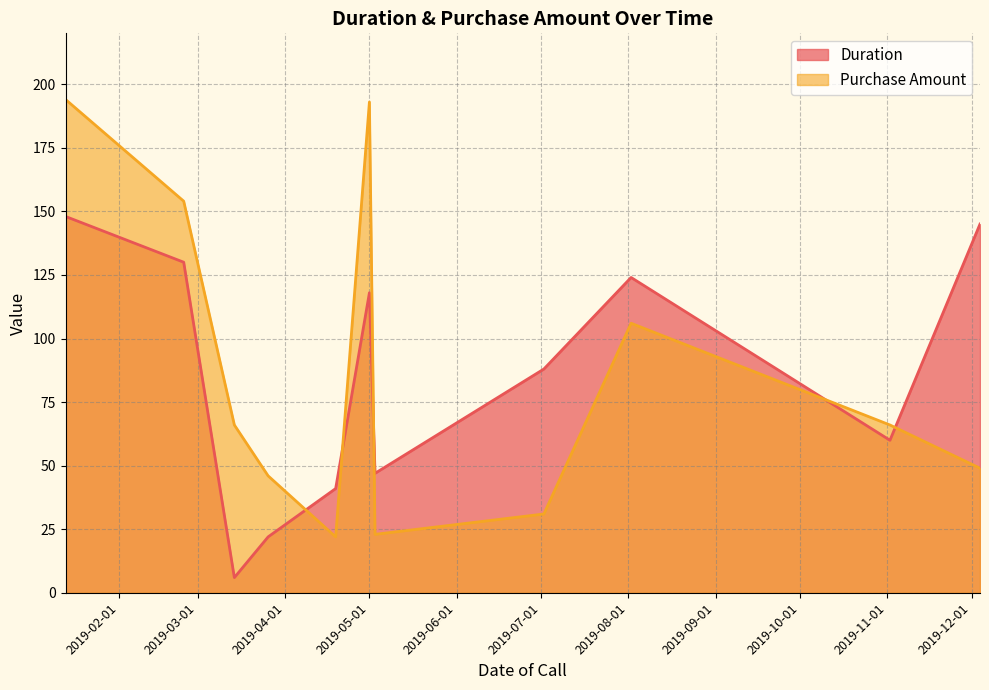

After their last crossing, which series has the higher values: Purchase Amount or Duration?

Duration